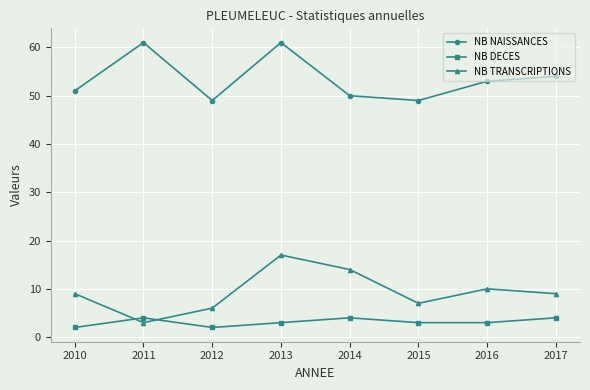

What is the value of the NB DECES point at the 2nd from the left?

4